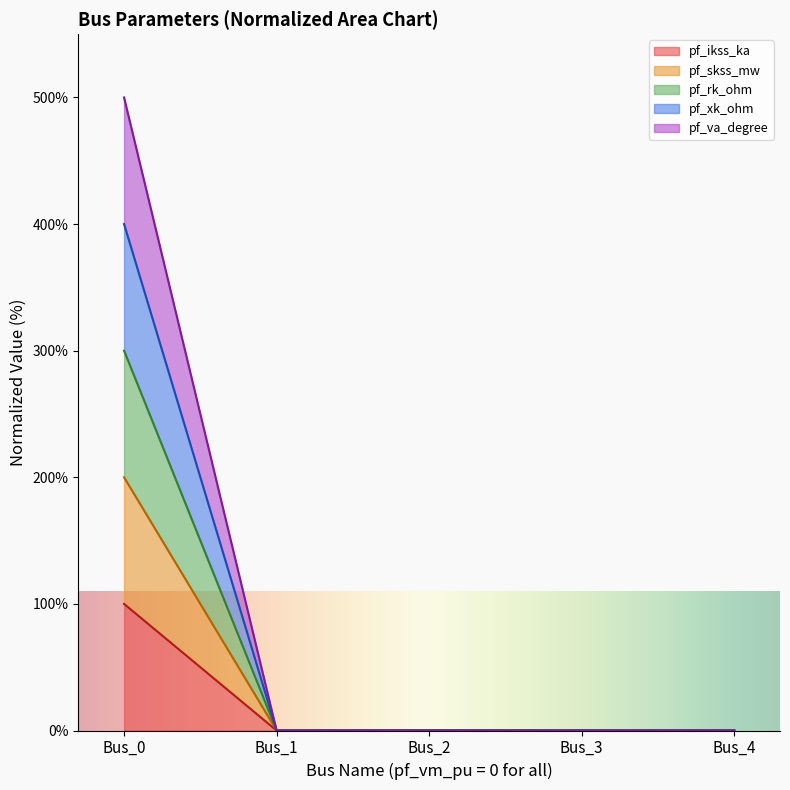

How many positive values does the pf_skss_mw series have?

1